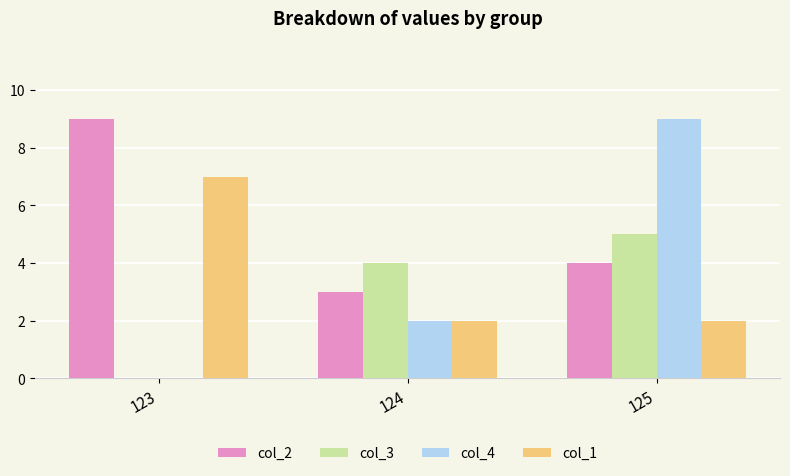

Which series changed the most between 123 and 125?

col_4